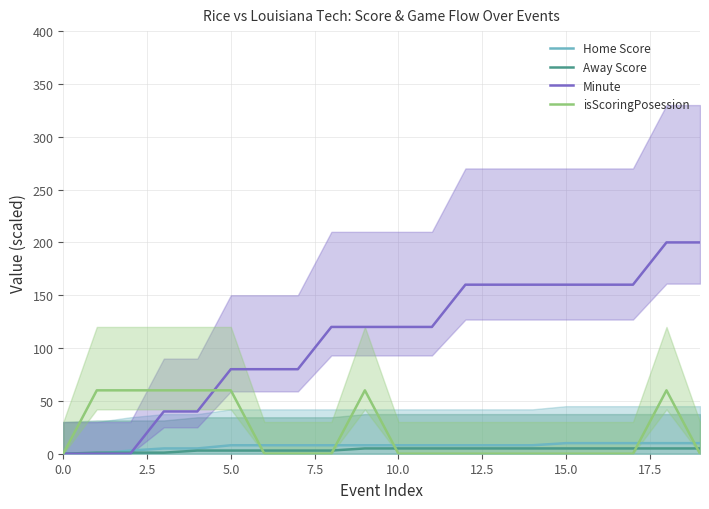

Read the Minute value at 13, to the nearest 10.

160